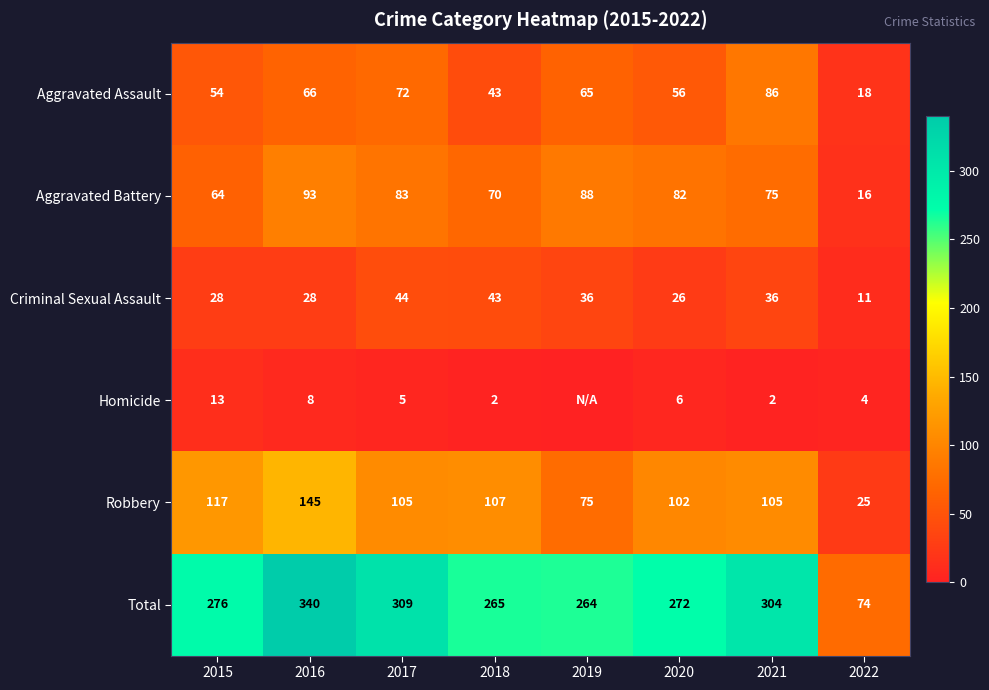

What is the sum of all Total values?

2104